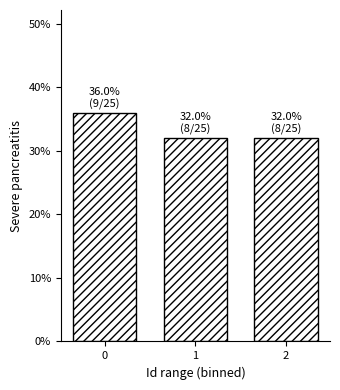

Reading left to right, list all the values displayed in this chart.

0=36	1=32	2=32